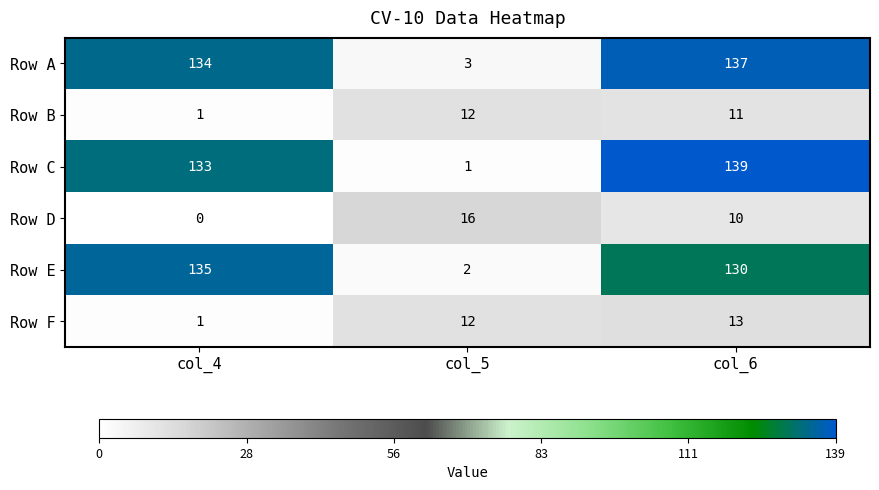

At which category does the chart reach its minimum across all series?

col_4